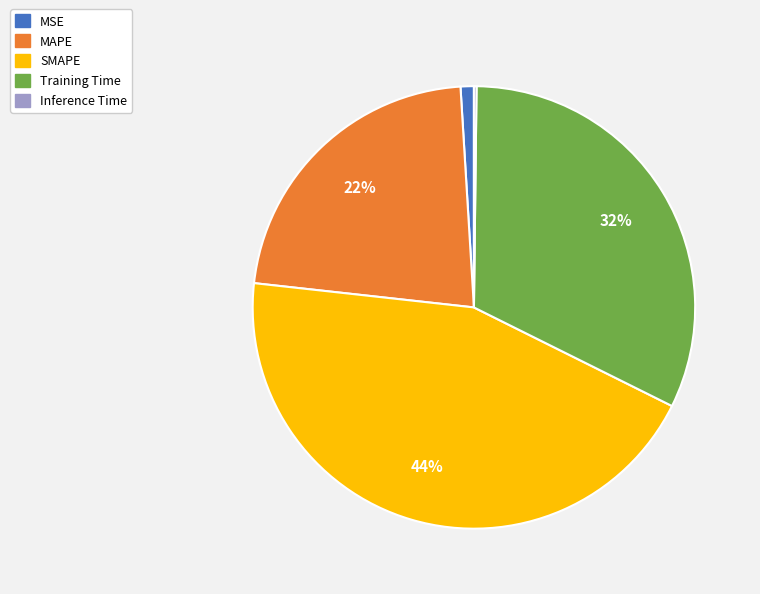

To the nearest percent, what is the difference between the Training Time and SMAPE slice percentages?

12%